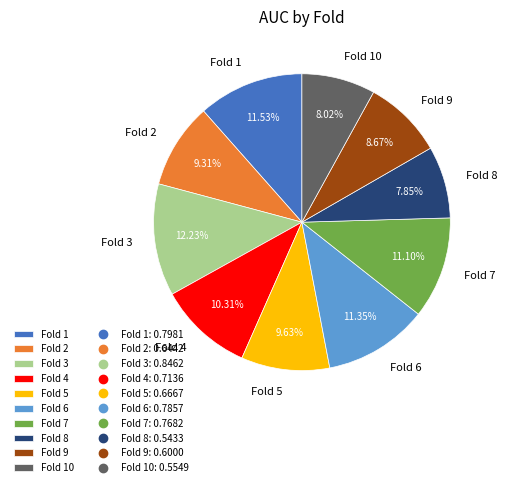

To the nearest percent, what is the average slice percentage?

10%